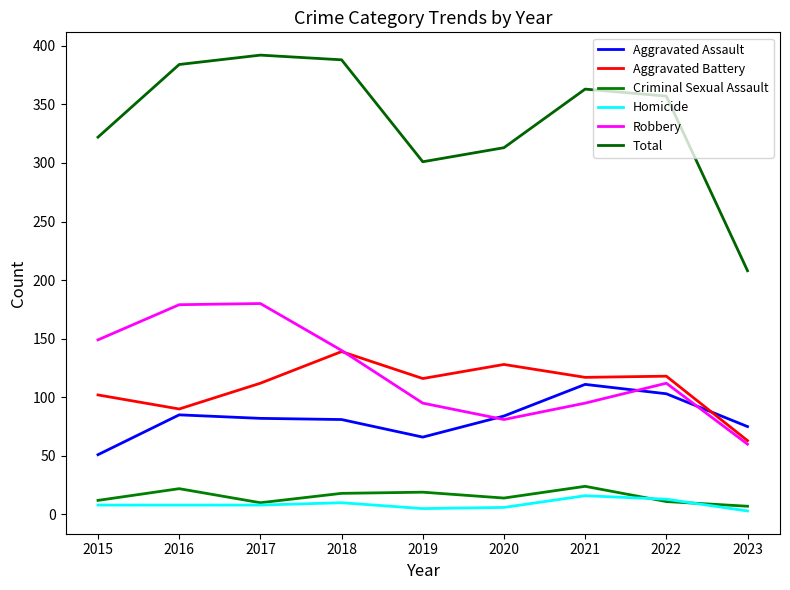

What is the sum of all Total values?

3028